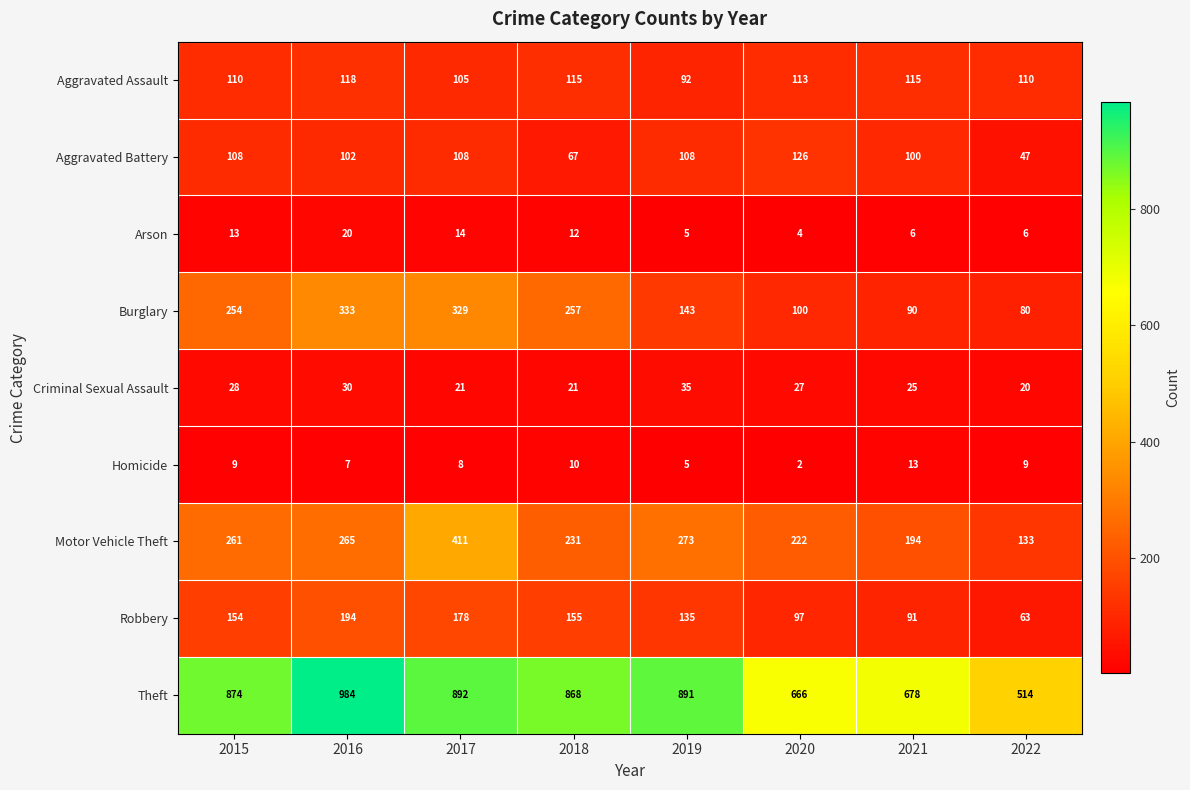

What is the greatest value displayed?

984